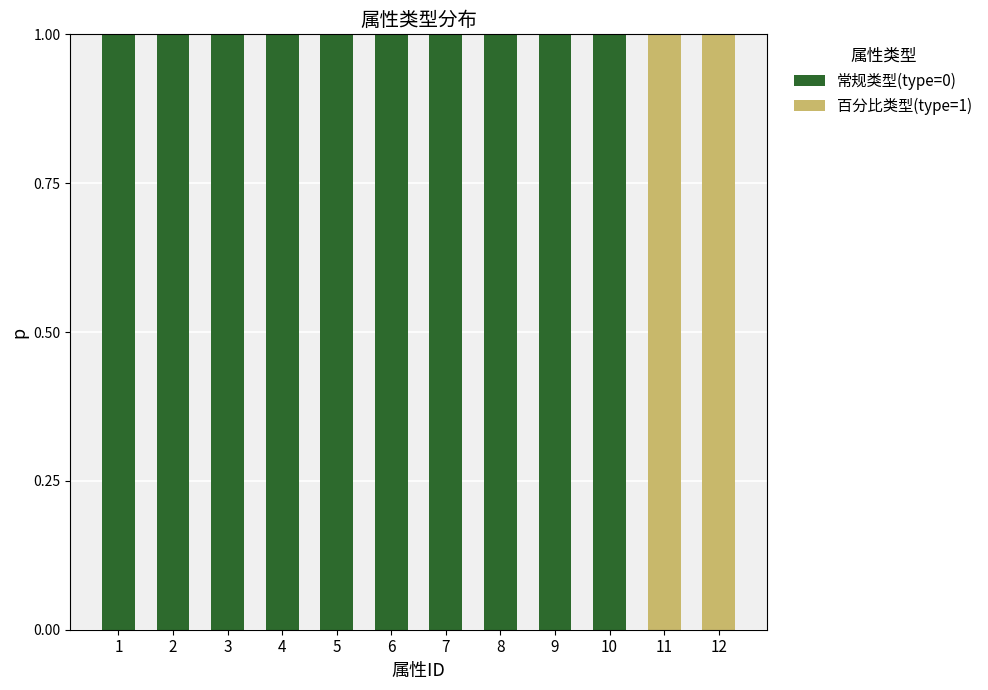

Reading right to left, list the values for the 常规类型(type=0) series.

12=0	11=0	10=1	9=1	8=1	7=1	6=1	5=1	4=1	3=1	2=1	1=1